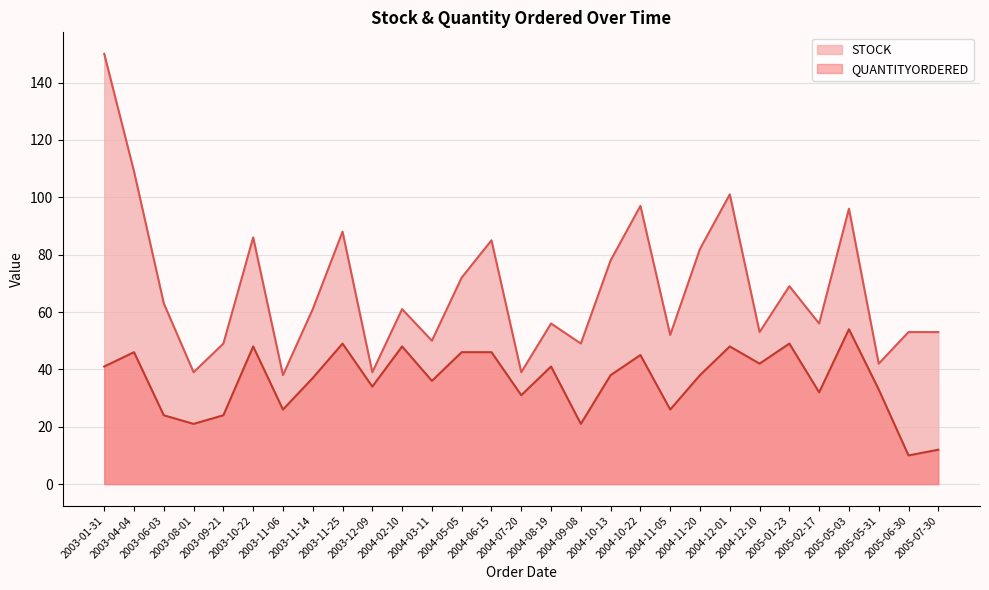

What is the difference between the highest and lowest values at 2004-12-01?

53